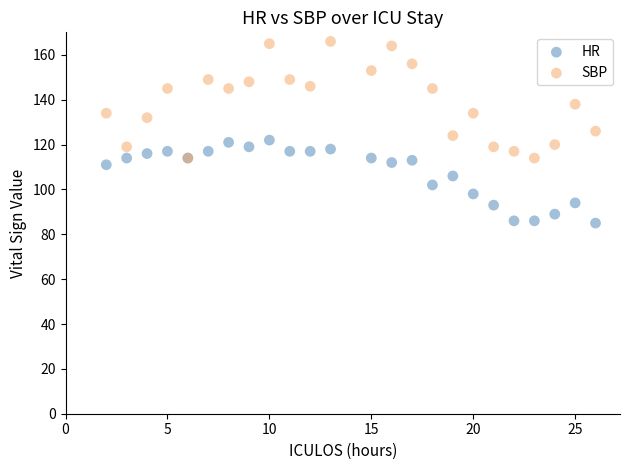

In the SBP series, what Y value is closest to 140?

138